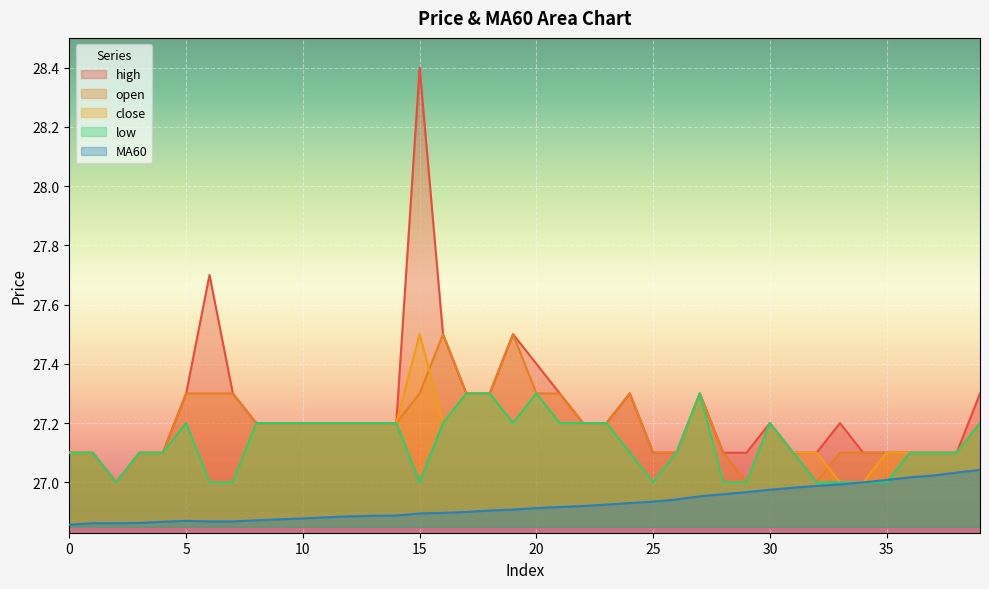

What is the value of the open point at the 9th from the left?

27.2